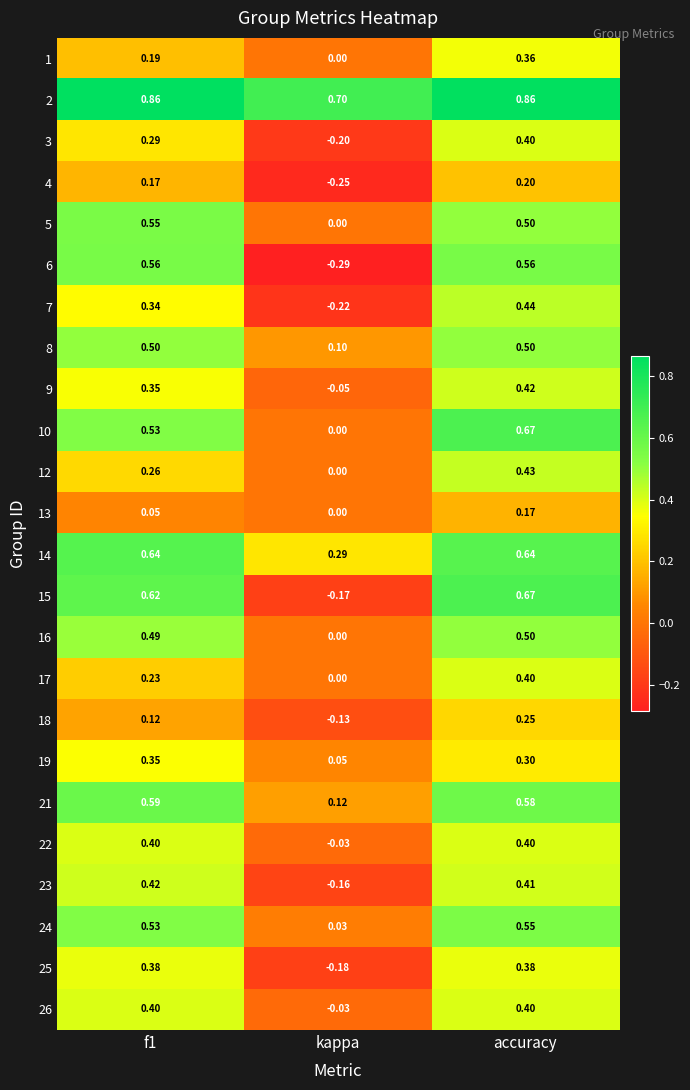

Which category has the highest value in the 12 series?

accuracy